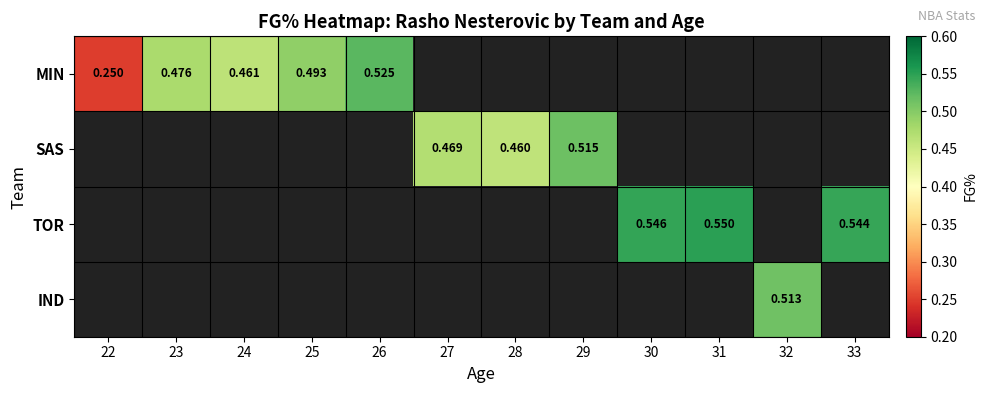

Where does the SAS series first go above 0?

27